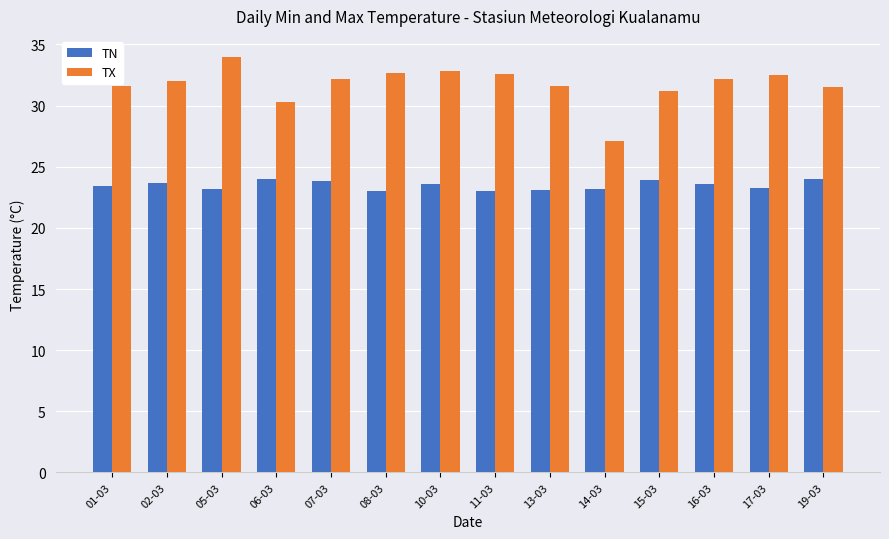

Is it true that TX equals 32.5 at 17-03?

True